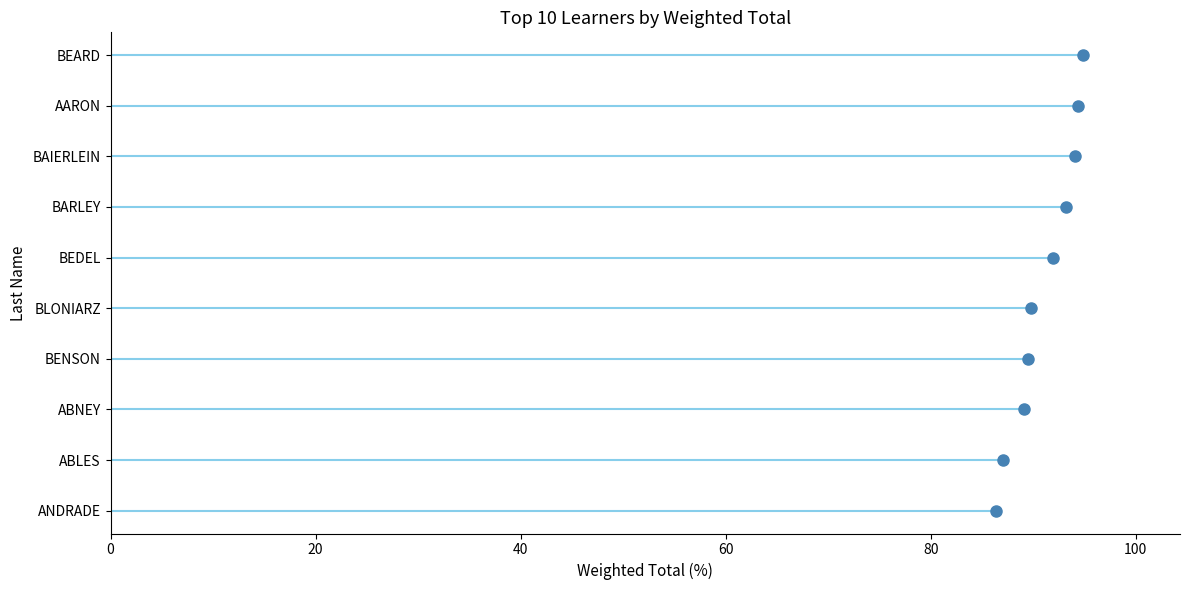

Rank the categories by value from lowest to highest.

ANDRADE, ABLES, ABNEY, BENSON, BLONIARZ, BEDEL, BARLEY, BAIERLEIN, AARON, BEARD